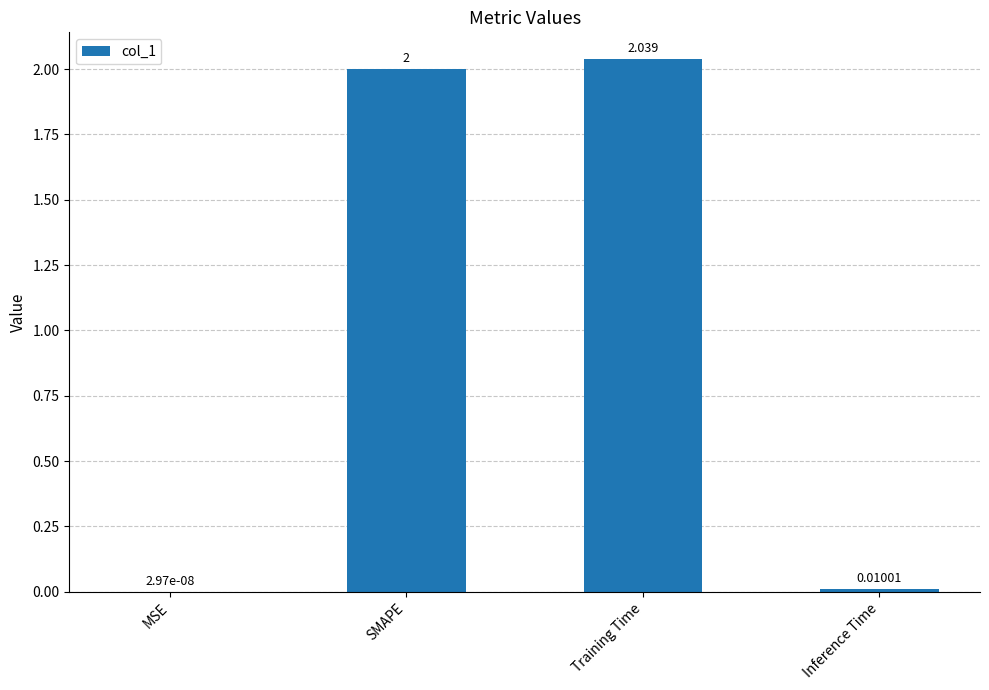

Where is the data nearest to the value 1?

Inference Time